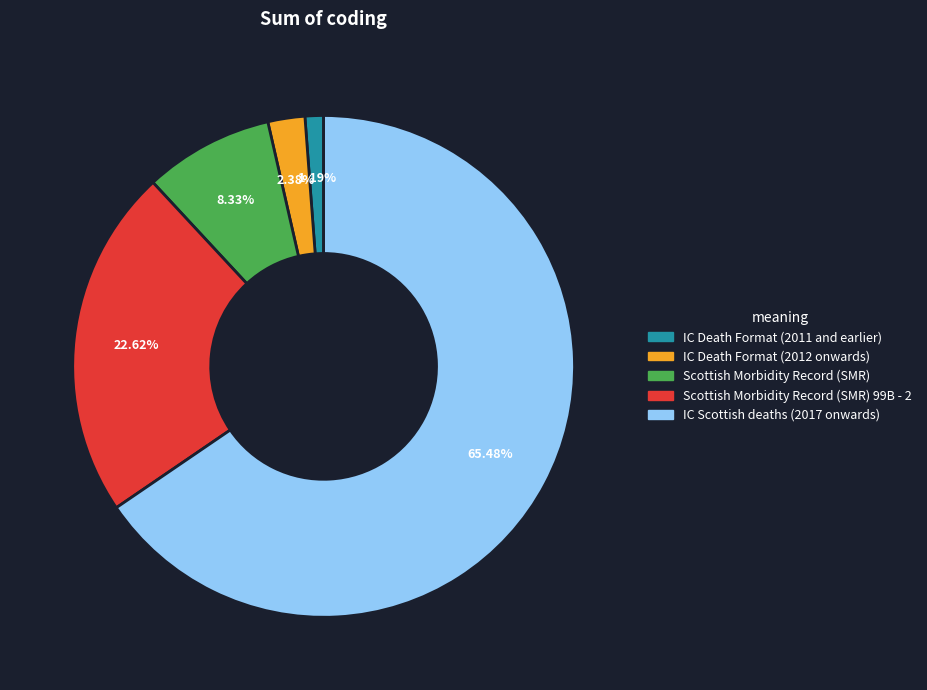

Rank the categories by value from highest to lowest.

IC Scottish deaths (2017 onwards), Scottish Morbidity Record (SMR) 99B - 2, Scottish Morbidity Record (SMR), IC Death Format (2012 onwards), IC Death Format (2011 and earlier)